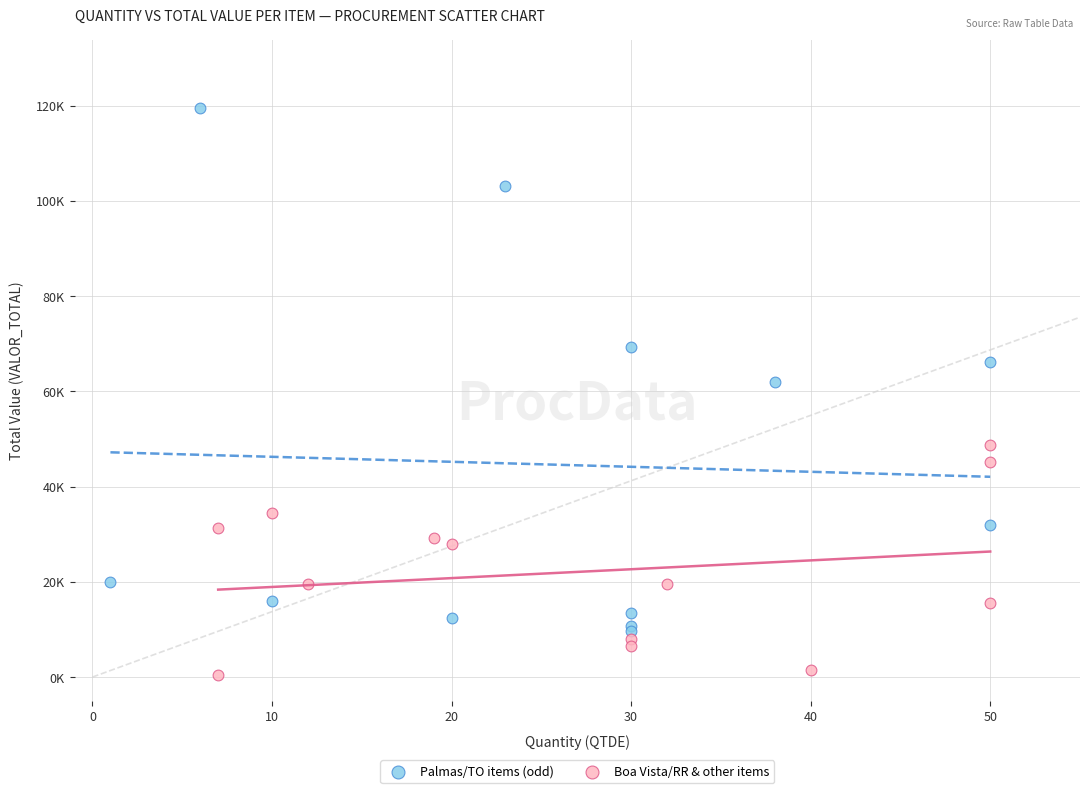

What are all the series names shown in the legend?

Palmas/TO items (odd), Boa Vista/RR & other items